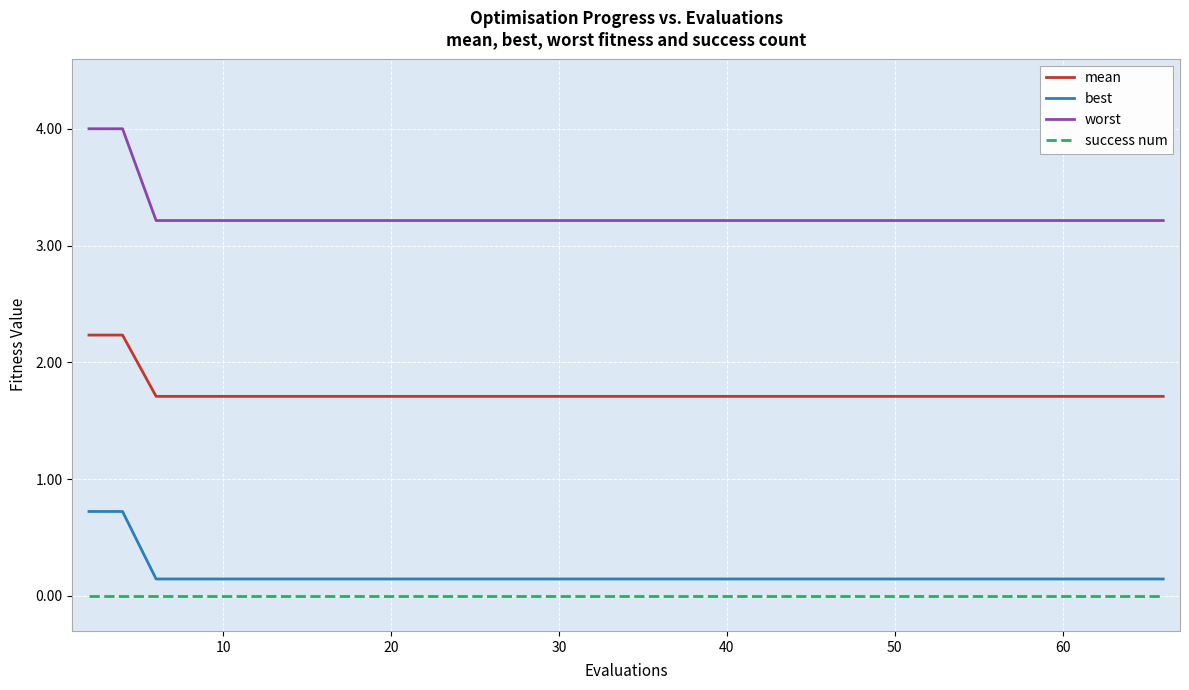

True or false: best and success num cross at least once.

False